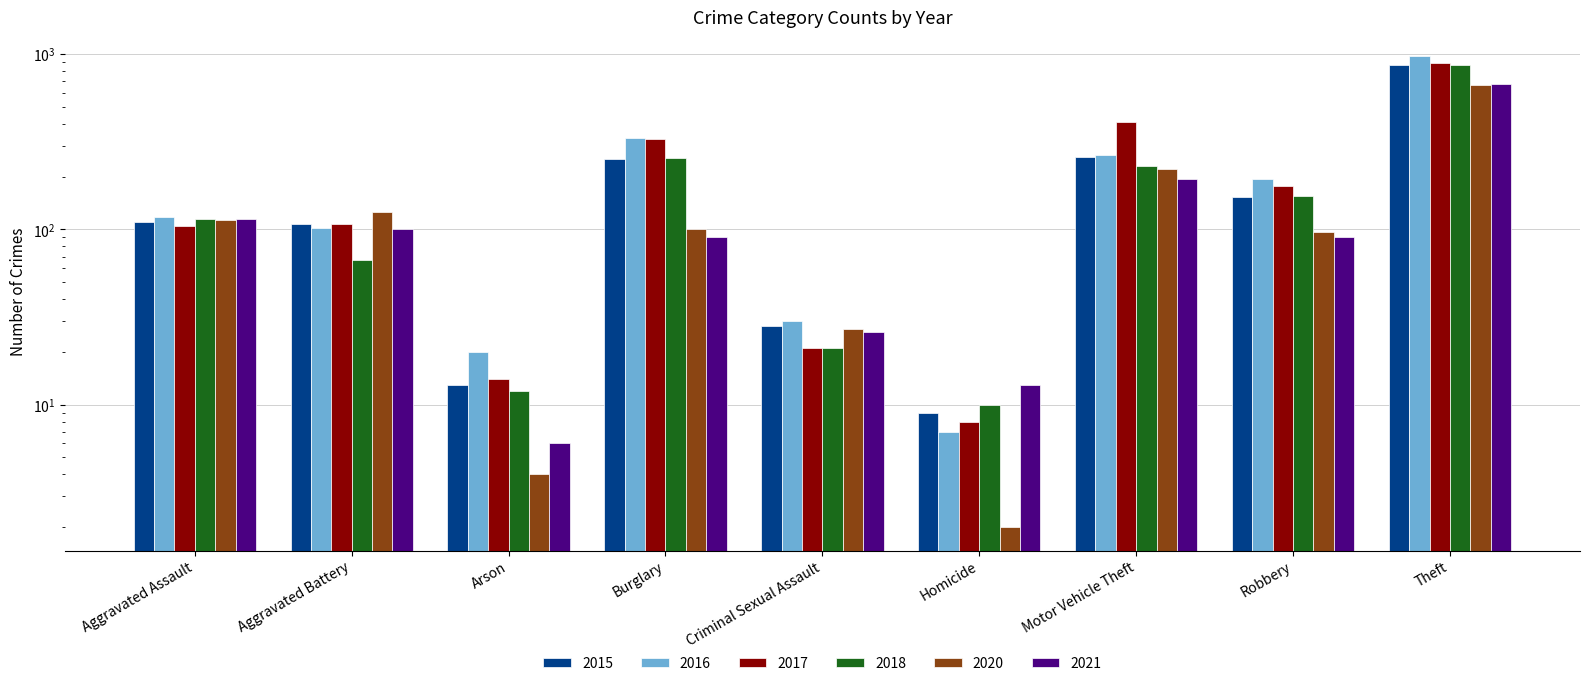

The value of 2018 at Arson is 5. True or false?

False